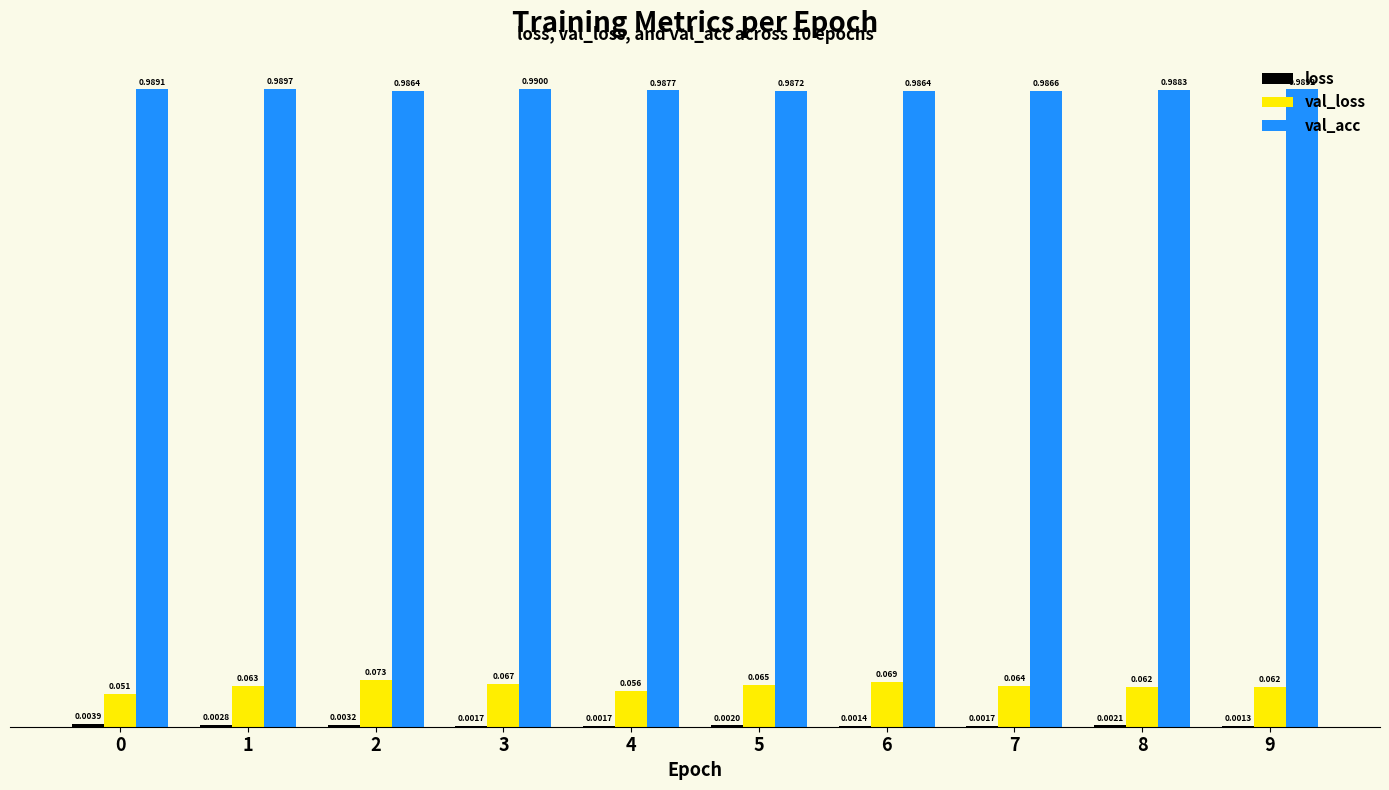

Which series has the largest total across all categories?

val_acc